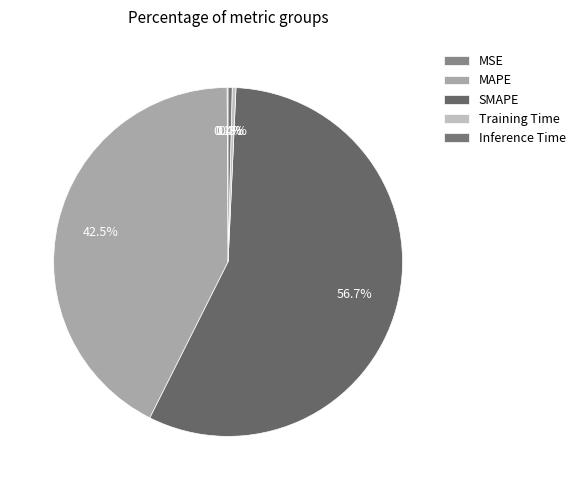

How many slices are in this pie chart?

5